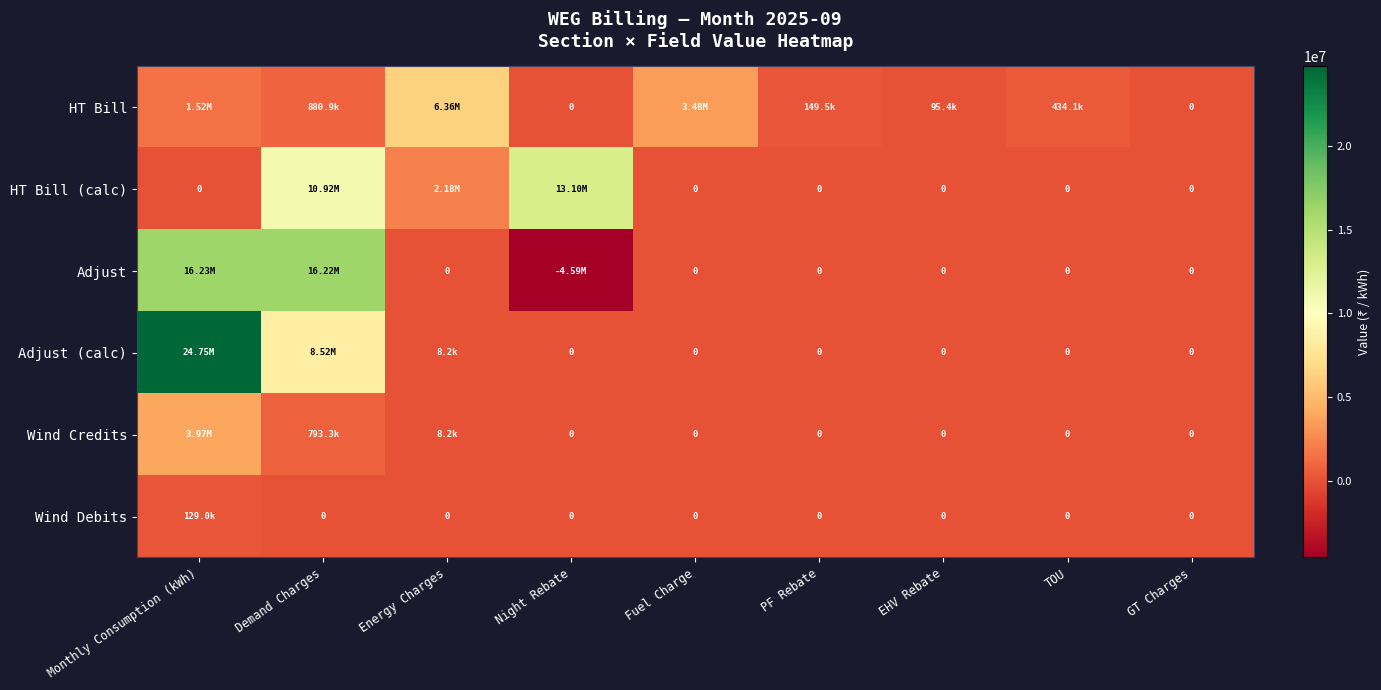

At which label is Wind Debits closest to 64496?

Demand Charges